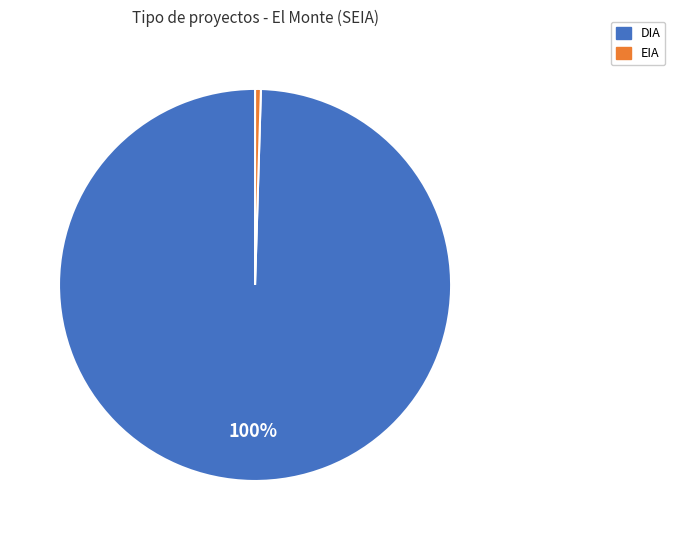

Which slice represents more than half of the pie?

DIA